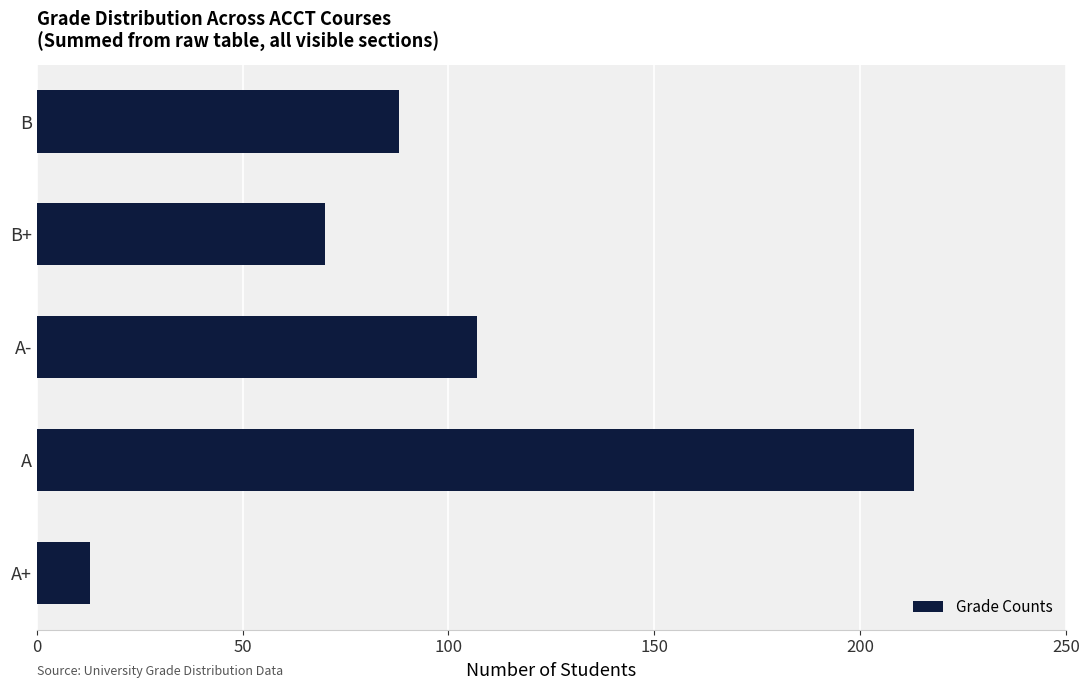

List the labels in order of value, smallest first.

A+, B+, B, A-, A